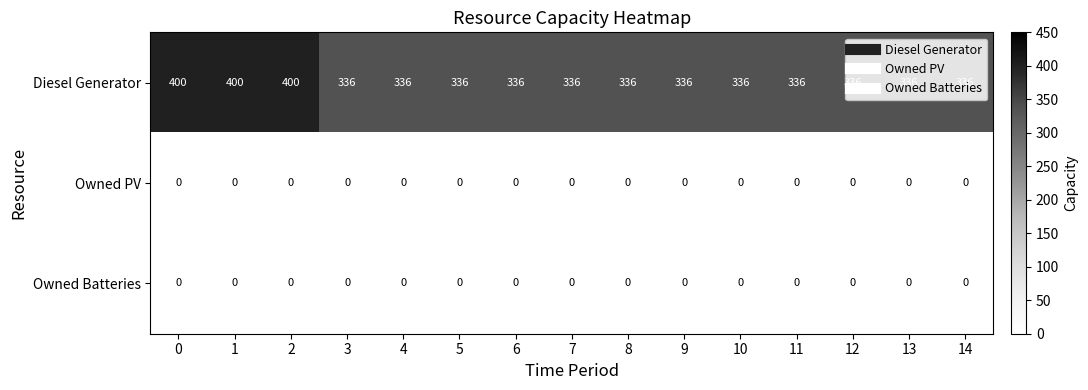

At how many categories does at least one series exceed 20?

15